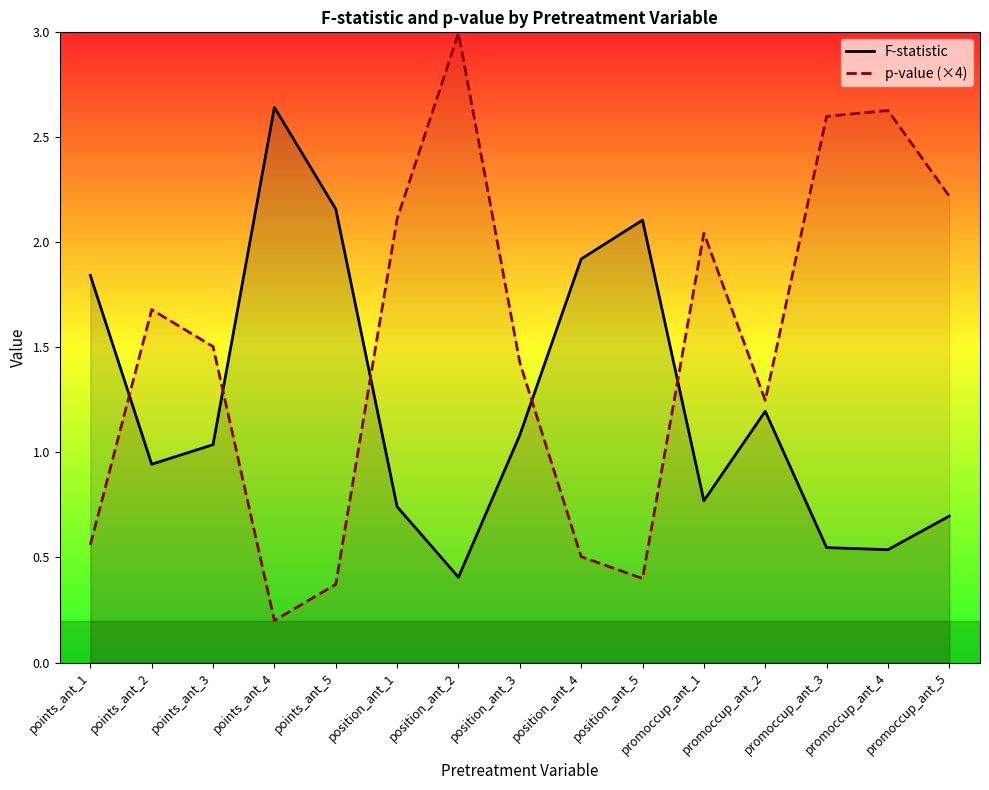

Which label corresponds to the smallest value in the chart?

points_ant_4